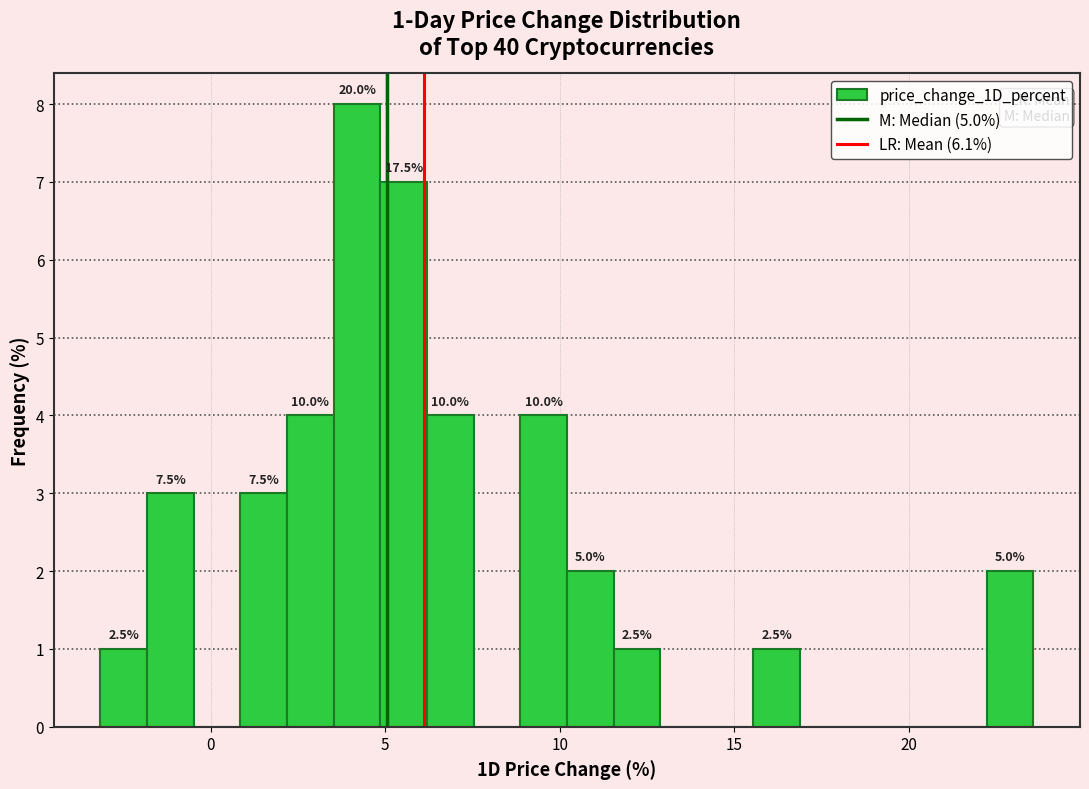

Around what value on the x-axis is the tallest bar? Give the approximate position of its centre, as read against the axis.

4.0